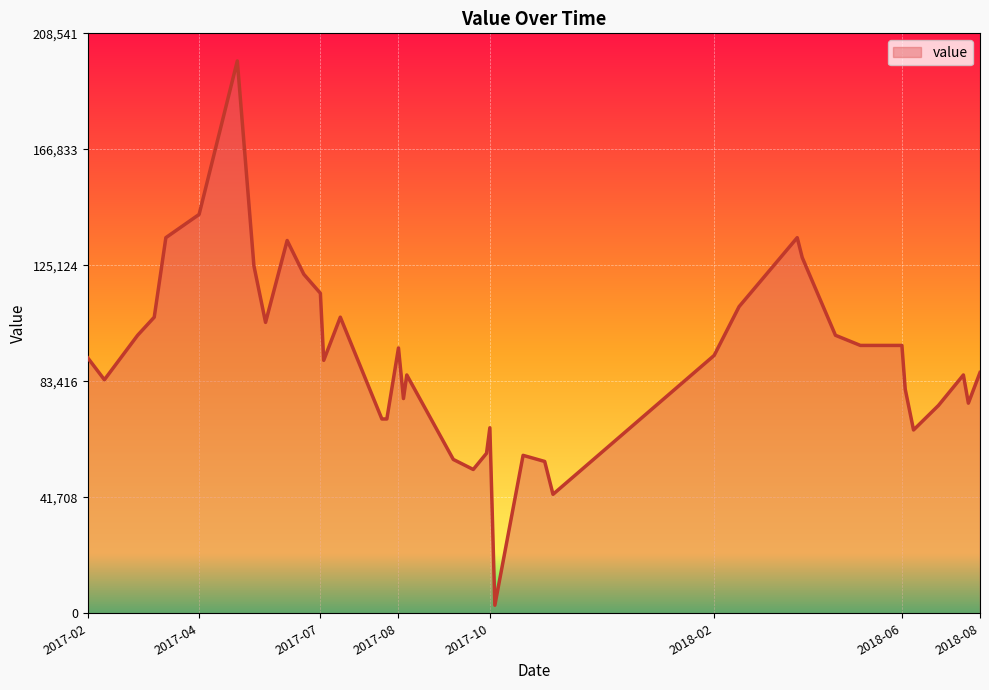

Does the chart display data point markers on the line(s)?

No